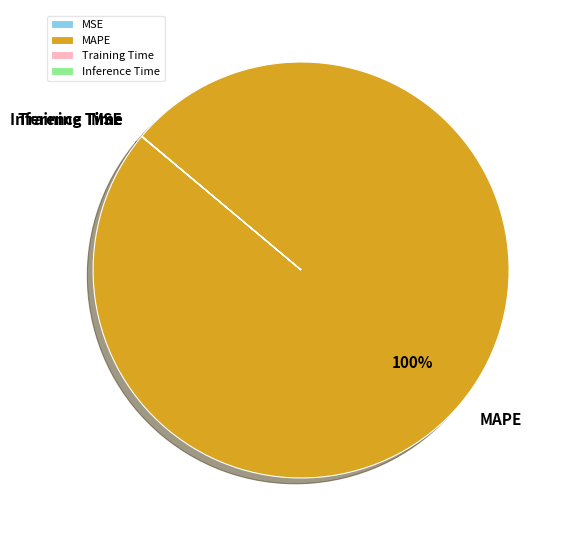

To the nearest percent, what is the average slice percentage?

25%